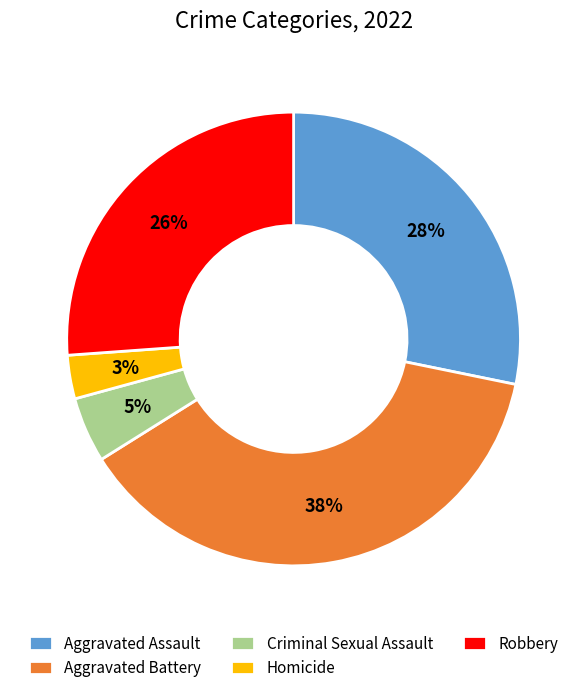

How many slices are in this pie chart?

5